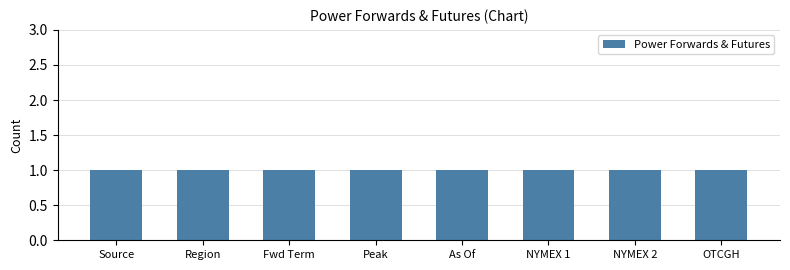

What is the label of the 1st bar from the left?

Source